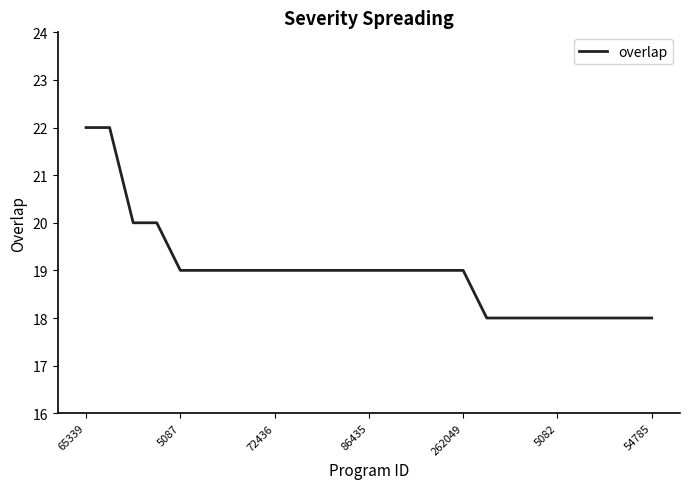

What is the difference between the second highest and second lowest values?

4